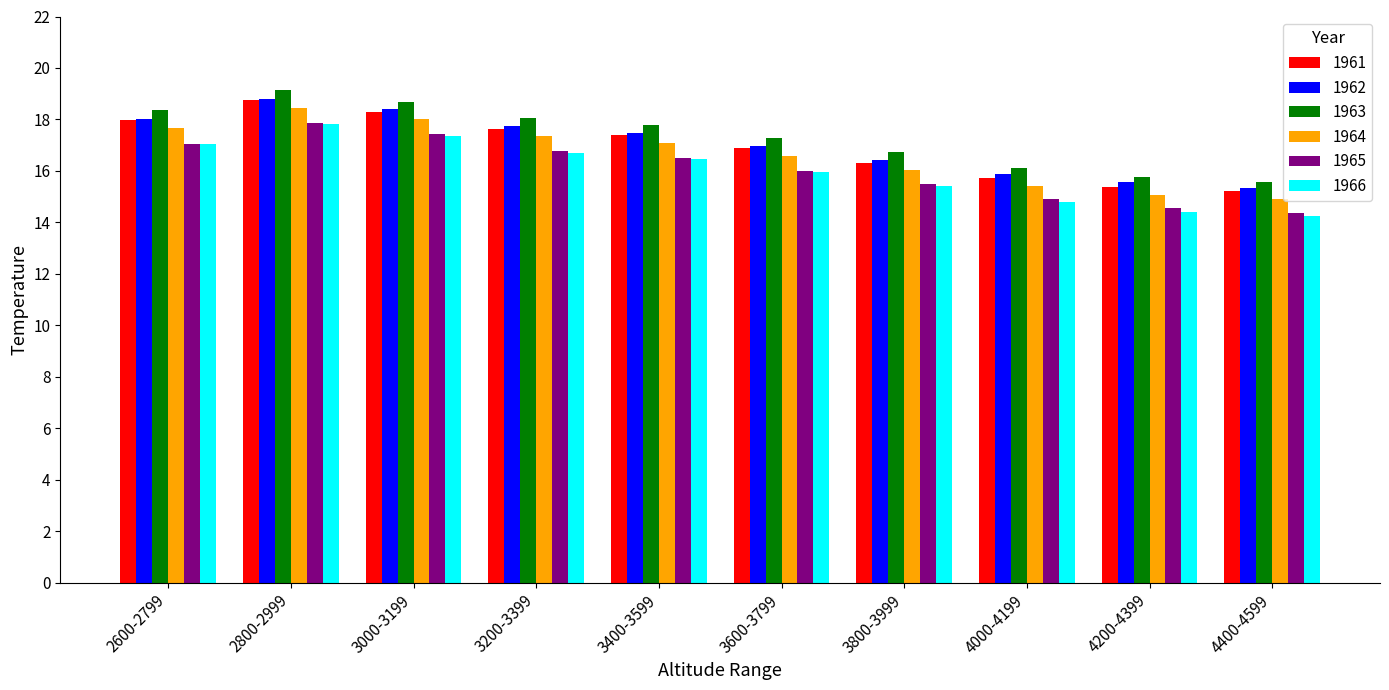

What is the value of the 1962 bar at the 7th from the left?

16.4